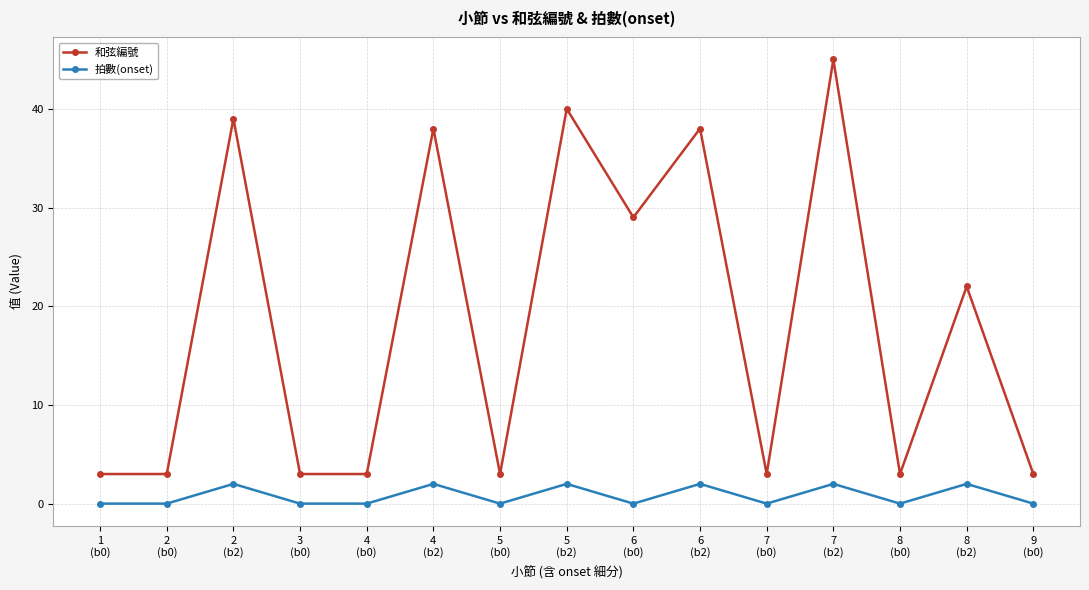

What is the difference between the second highest and minimum values in the 拍數(onset) series?

2